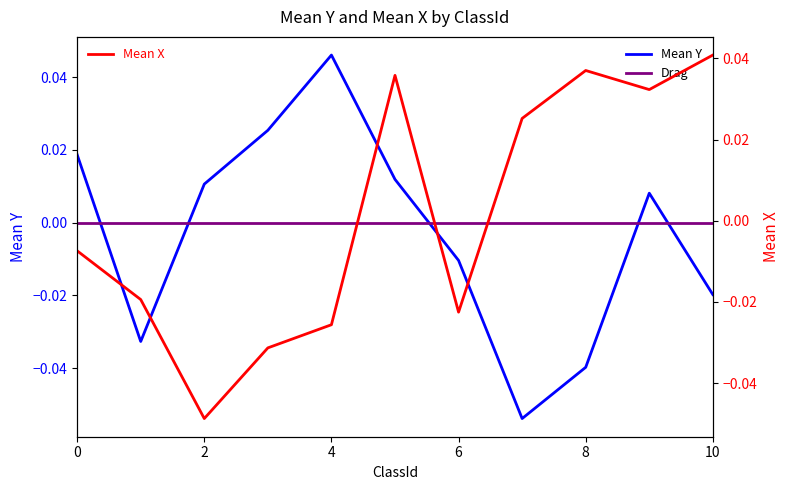

What is the label of the 1st point from the right?

10